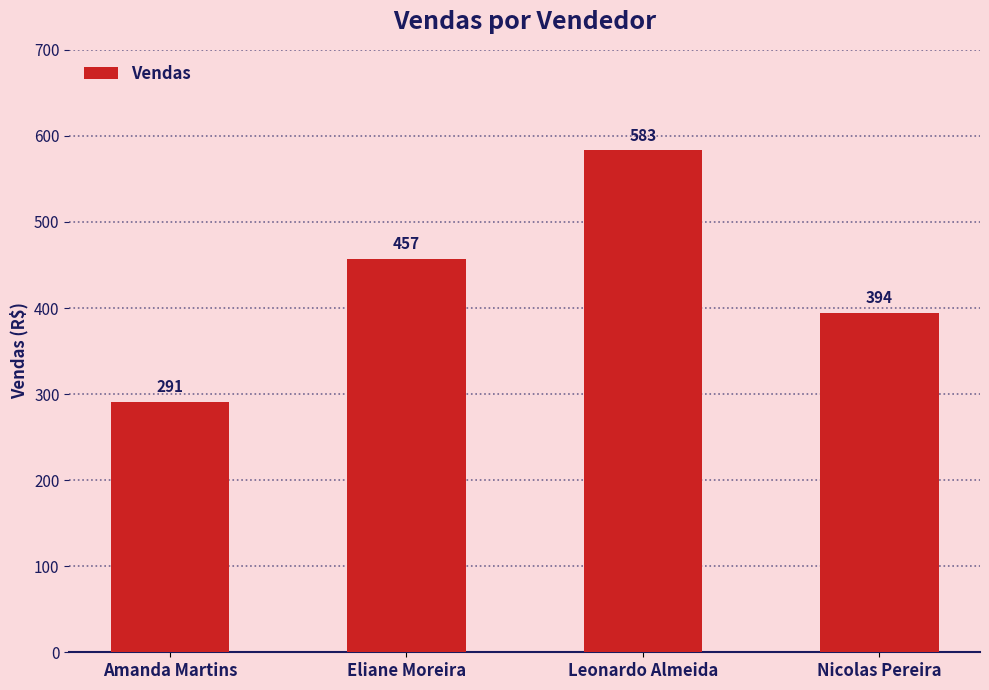

Is it true that the value at Nicolas Pereira is 121.8?

False